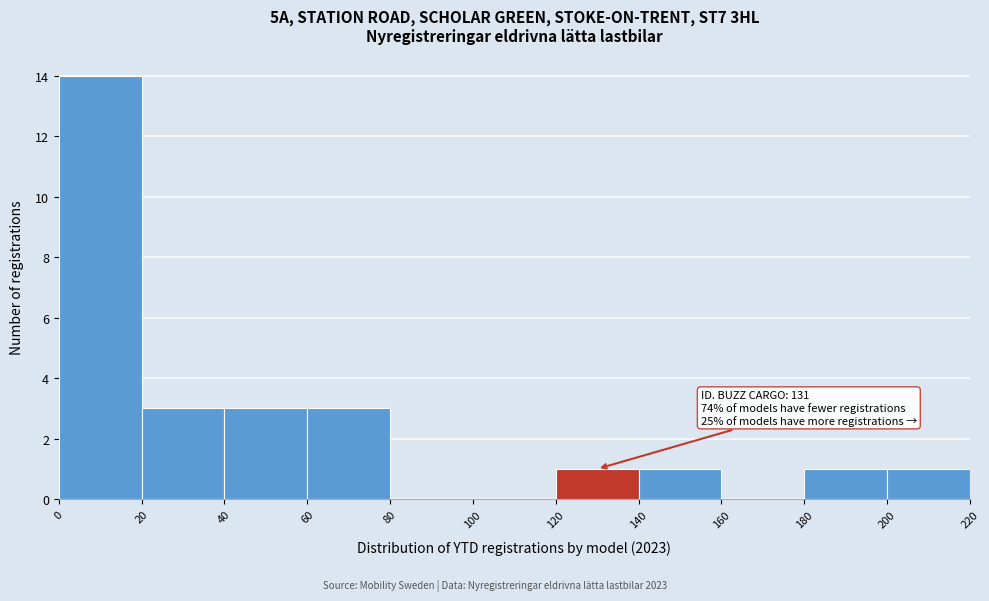

Which range on the x-axis has the tallest bar?

0 to 20